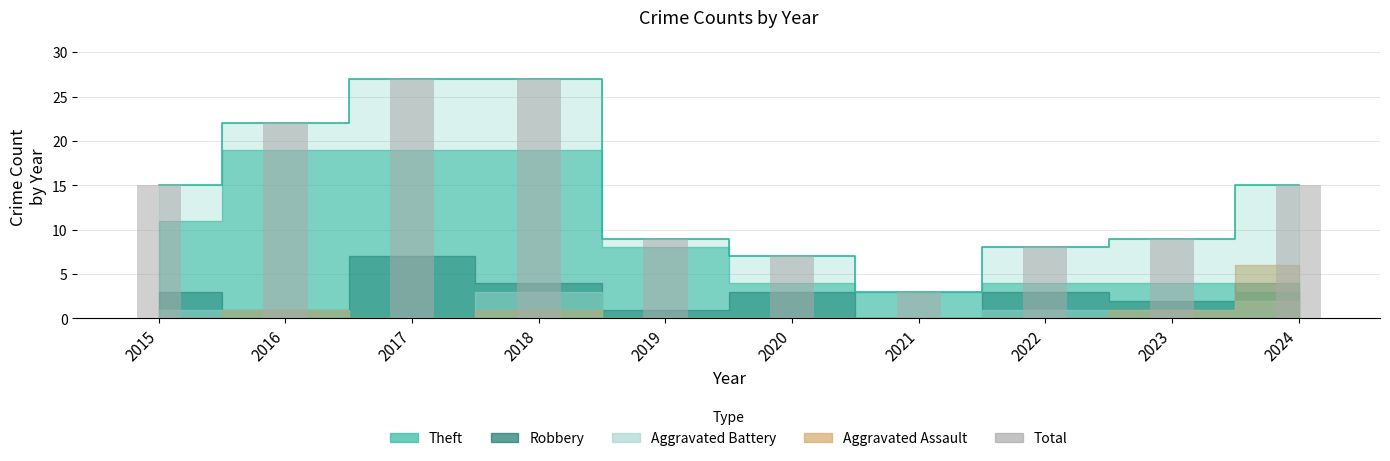

What is the change in value from 2020 to 2022?

+1